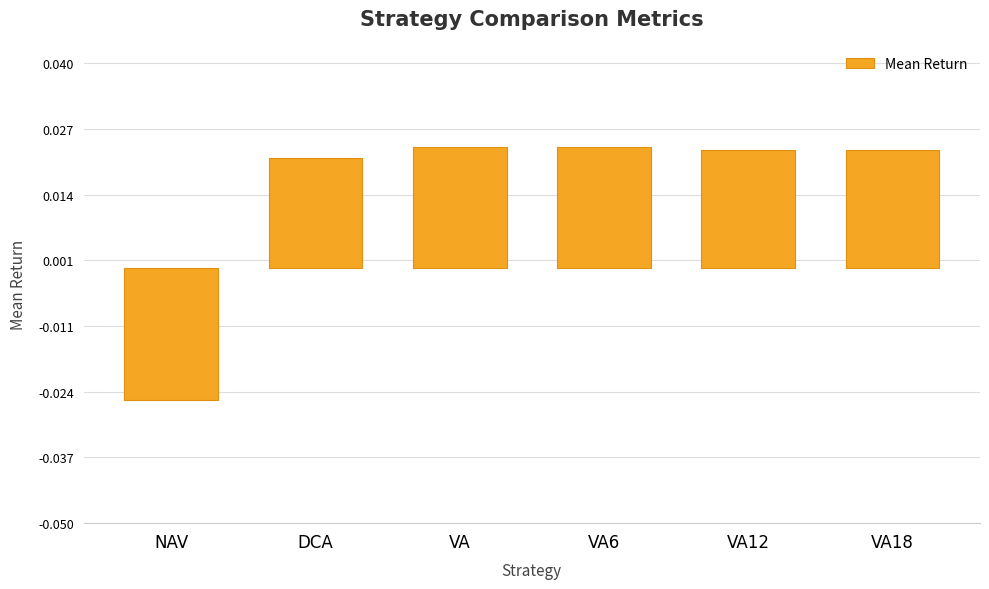

Between VA6 and DCA, which is larger?

VA6